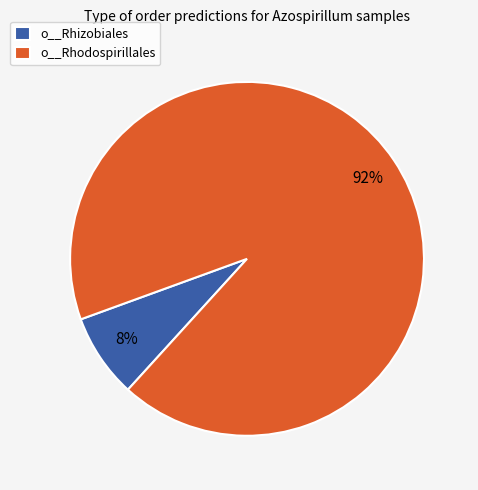

Rank the categories by value from highest to lowest.

o__Rhodospirillales, o__Rhizobiales